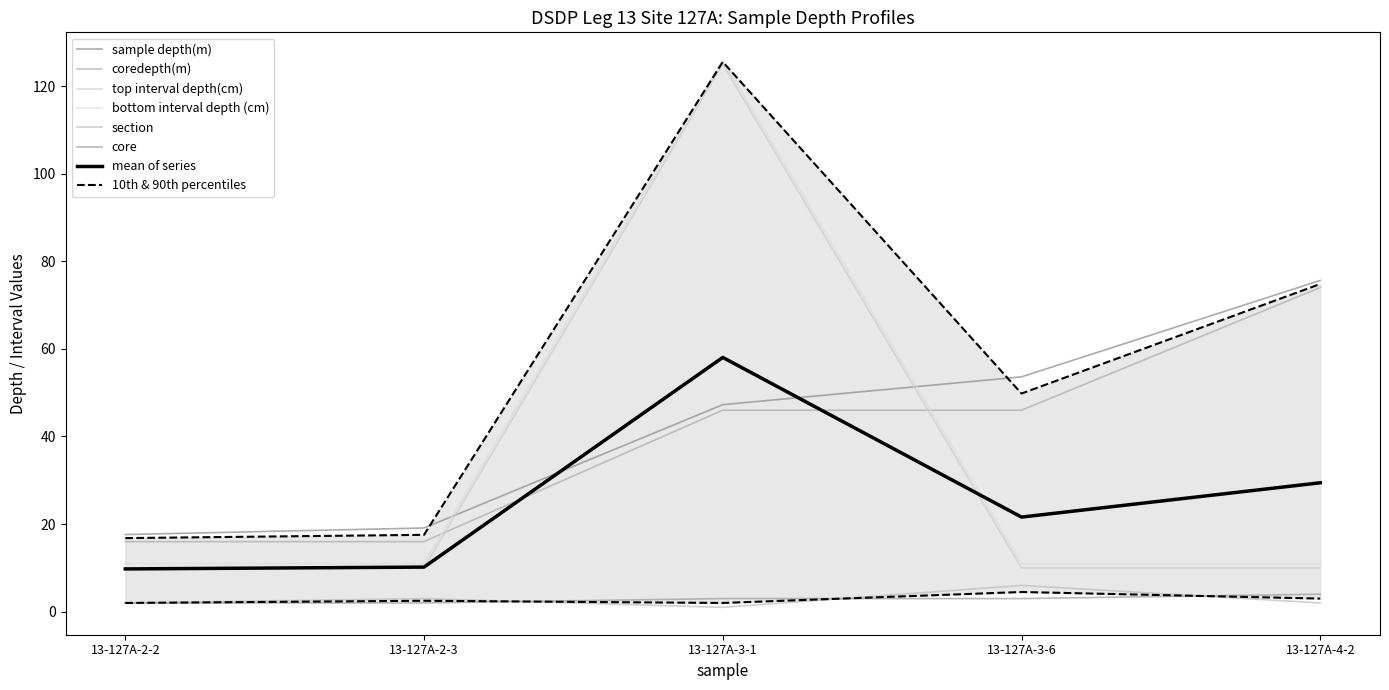

True or false: section and coredepth(m) intersect in this chart.

False